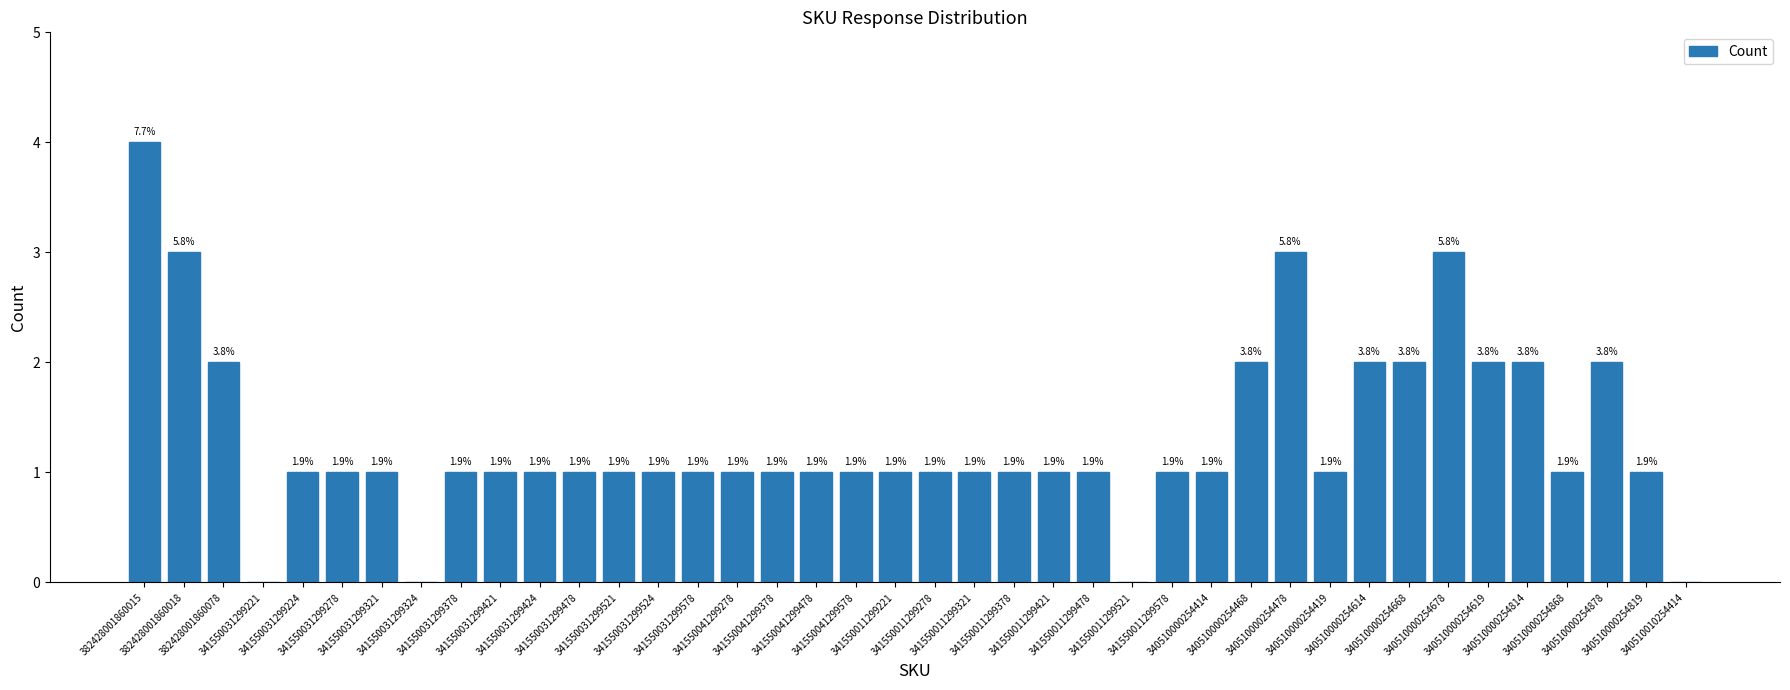

Rank the categories by value from highest to lowest.

382428001860015, 382428001860018, 340510000254478, 340510000254678, 382428001860078, 340510000254468, 340510000254614, 340510000254668, 340510000254619, 340510000254814, 340510000254878, 341550031299224, 341550031299278, 341550031299321, 341550031299378, 341550031299421, 341550031299424, 341550031299478, 341550031299521, 341550031299524, 341550031299578, 341550041299278, 341550041299378, 341550041299478, 341550041299578, 341550011299221, 341550011299278, 341550011299321, 341550011299378, 341550011299421, 341550011299478, 341550011299578, 340510000254414, 340510000254419, 340510000254868, 340510000254819, 341550031299221, 341550031299324, 341550011299521, 340510010254414